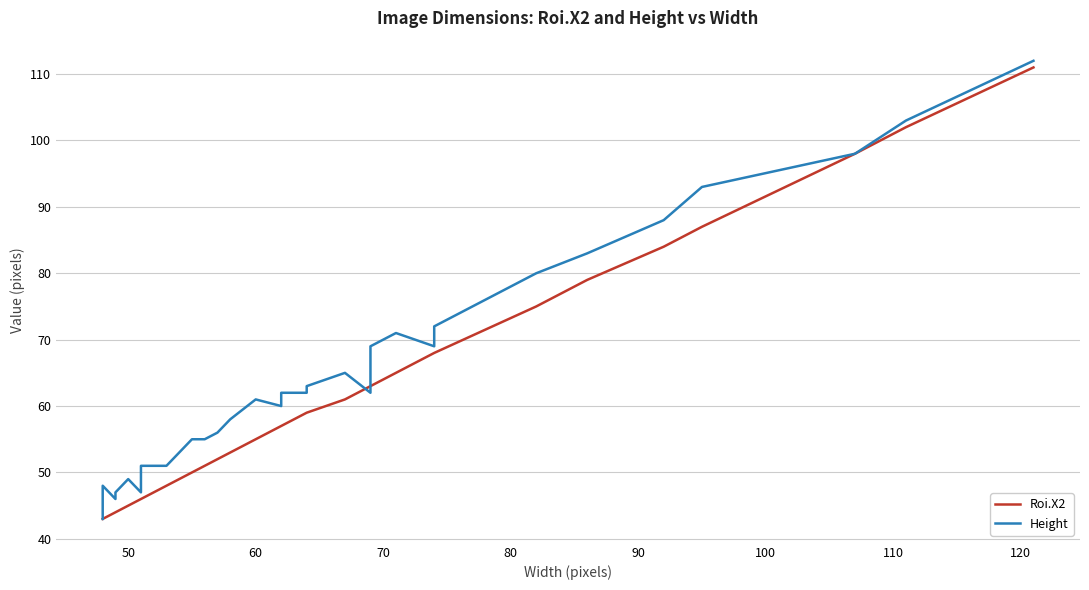

What is the minimum value for Roi.X2?

43